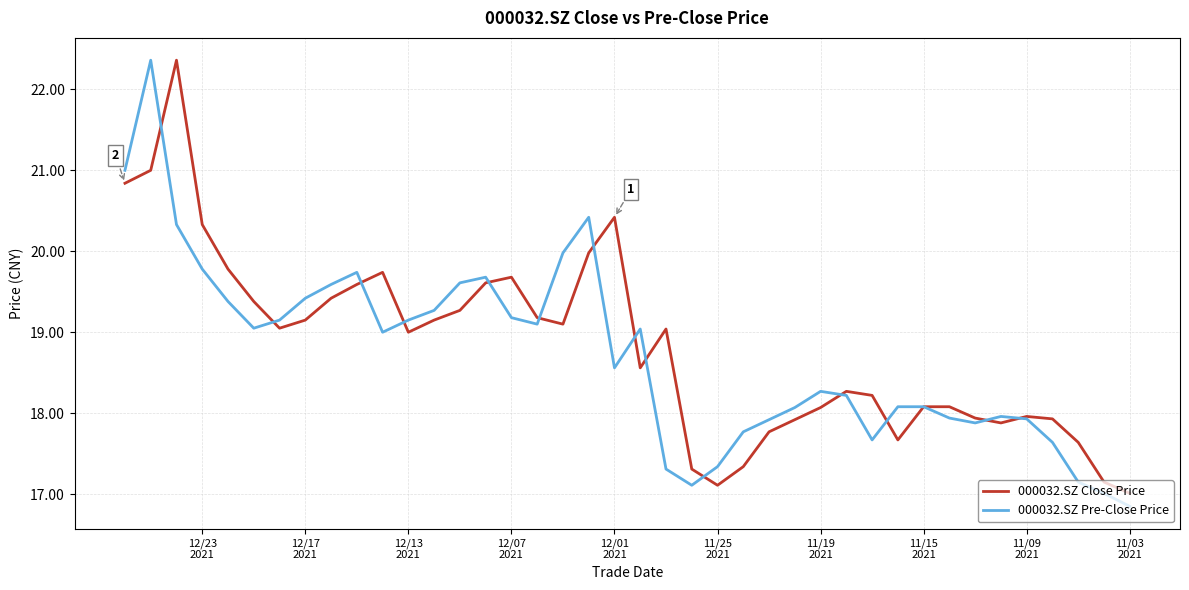

How many lines are shown in the chart?

2